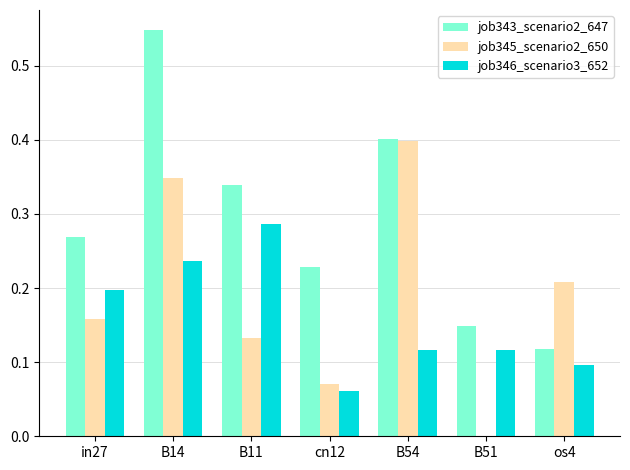

The job345_scenario2_650 series shows 0.0 at in27. True or false?

False